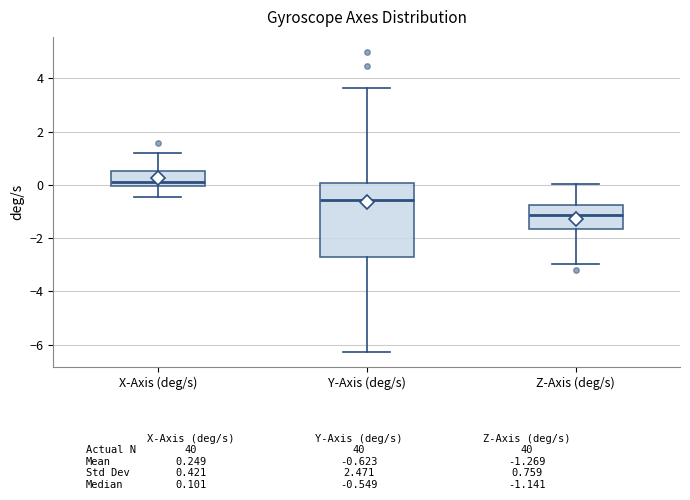

Where does the median line of the box for X-Axis (deg/s) sit on the y-axis? The values are not printed on the chart, so give them approximately, as read against the axis.

0.2